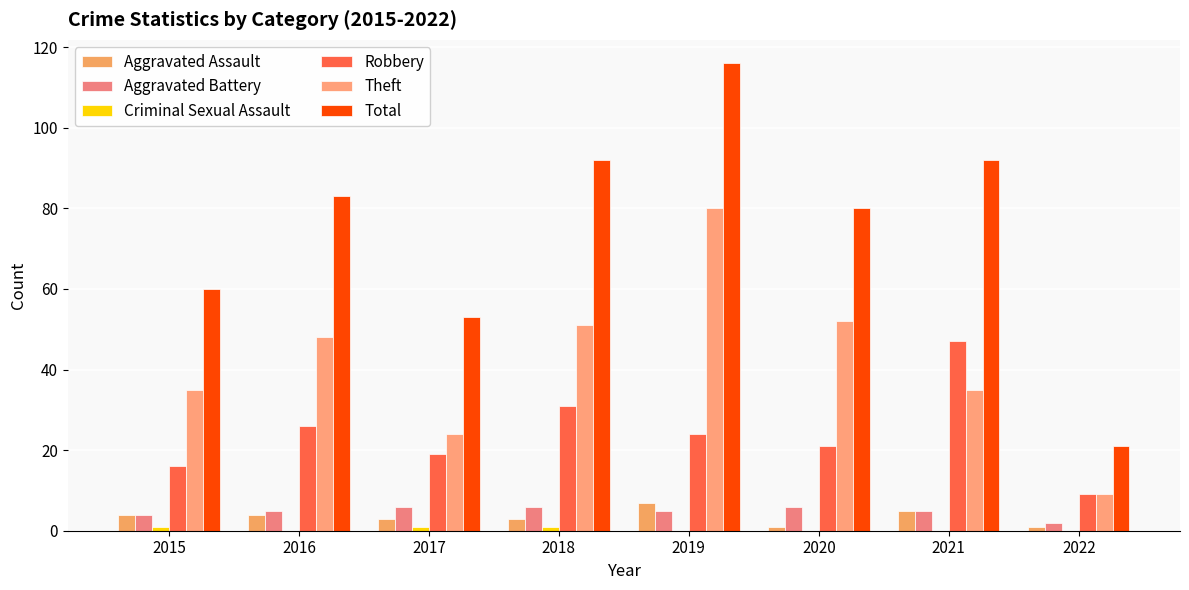

Are the bars horizontal?

No